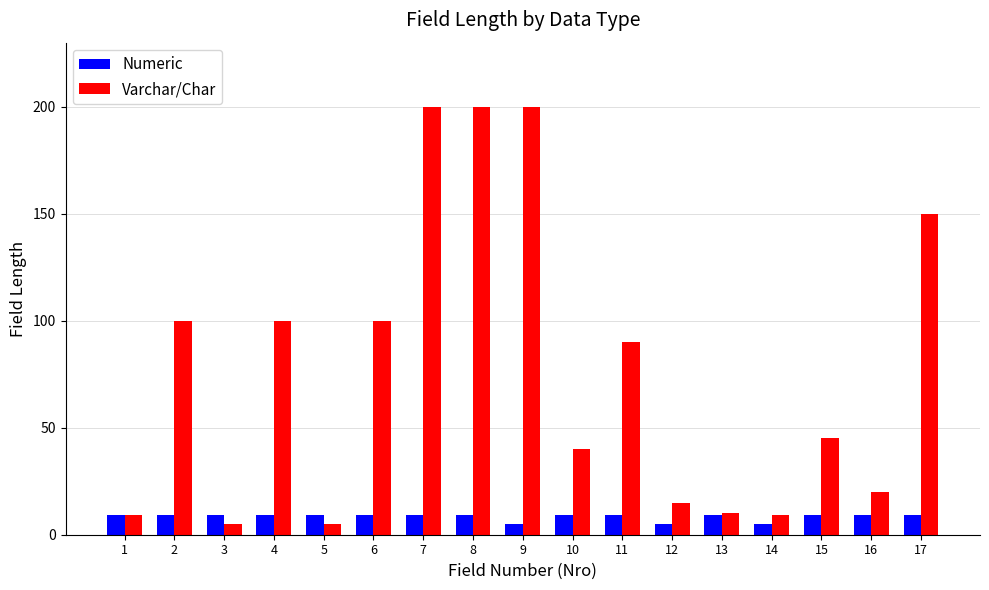

What are all the series names shown in the legend?

Numeric, Varchar/Char